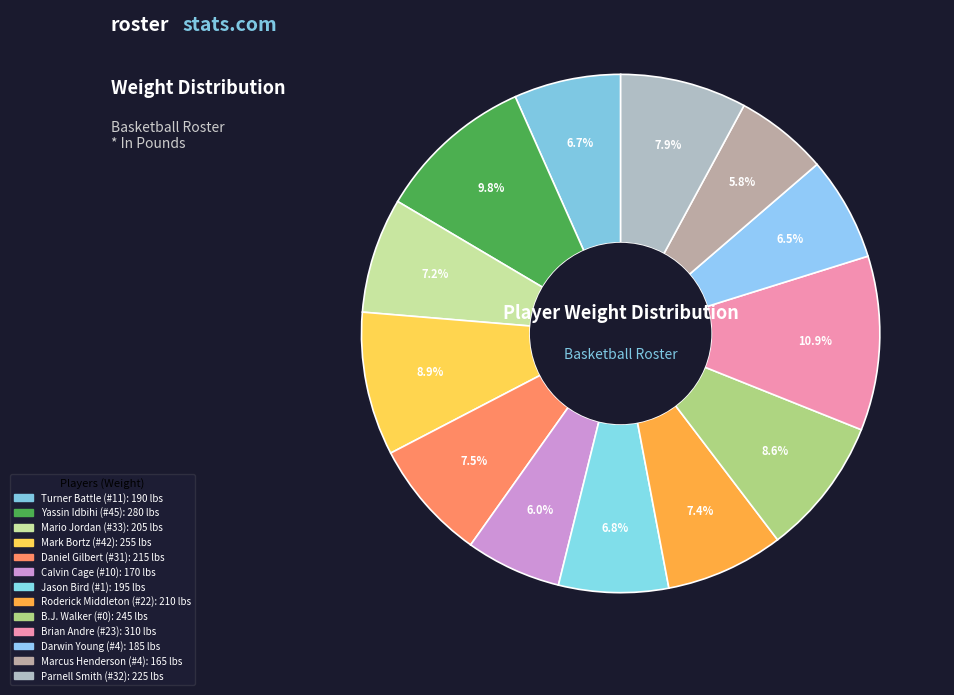

How many slices are in this pie chart?

13